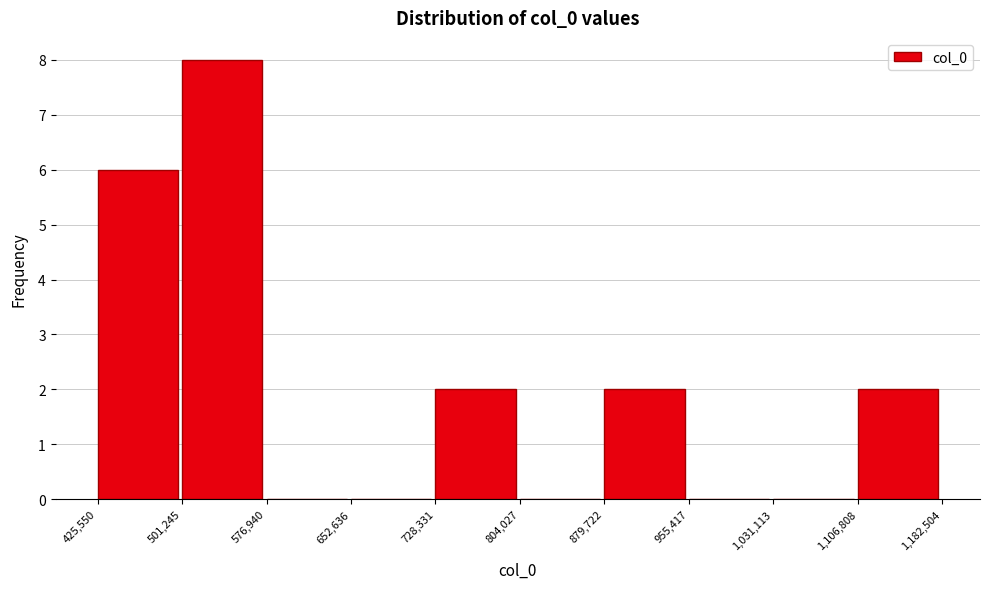

Reading left to right, transcribe this chart: for each bar, give the range it covers on the x-axis and its height. The values are not printed on the chart, so give them approximately, as read against the axis.

425,550 to 501,245: 6
501,245 to 576,940: 8
576,940 to 652,636: 0
652,636 to 728,331: 0
728,331 to 804,027: 2
804,027 to 879,722: 0
879,722 to 955,417: 2
955,417 to 1,031,113: 0
1,031,113 to 1,106,808: 0
1,106,808 to 1,182,504: 2